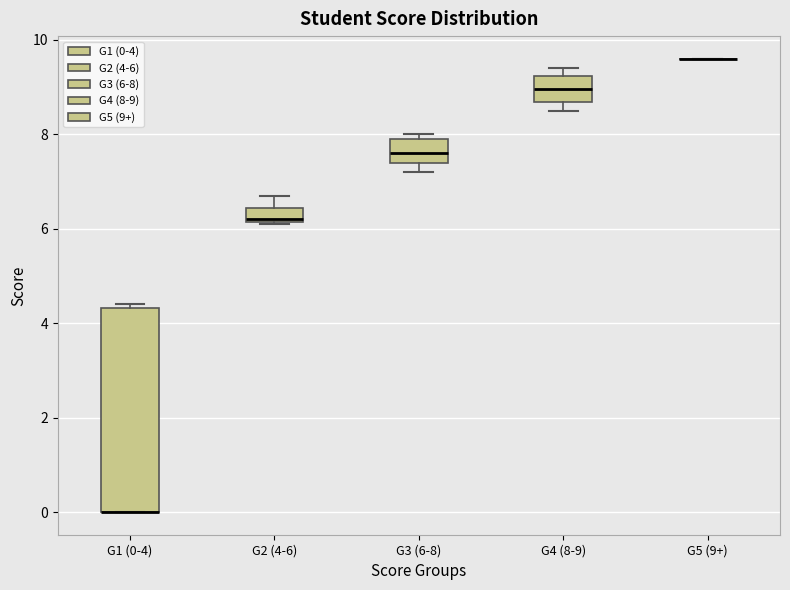

Where does the lower whisker of the box for G3 (6-8) end on the y-axis? The values are not printed on the chart, so give them approximately, as read against the axis.

7.2